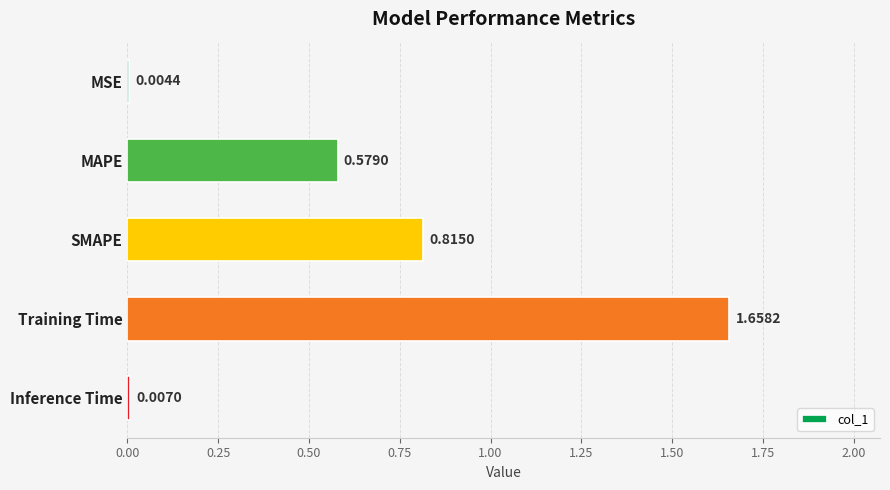

What is the change in value from SMAPE to Inference Time?

-0.8